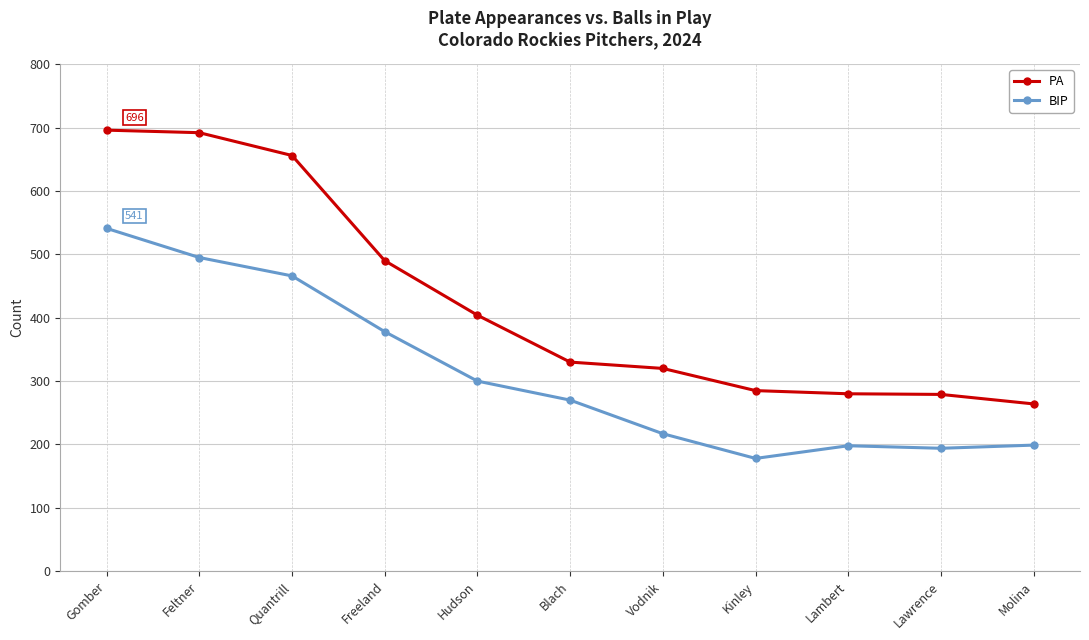

True or false: BIP and PA intersect in this chart.

False